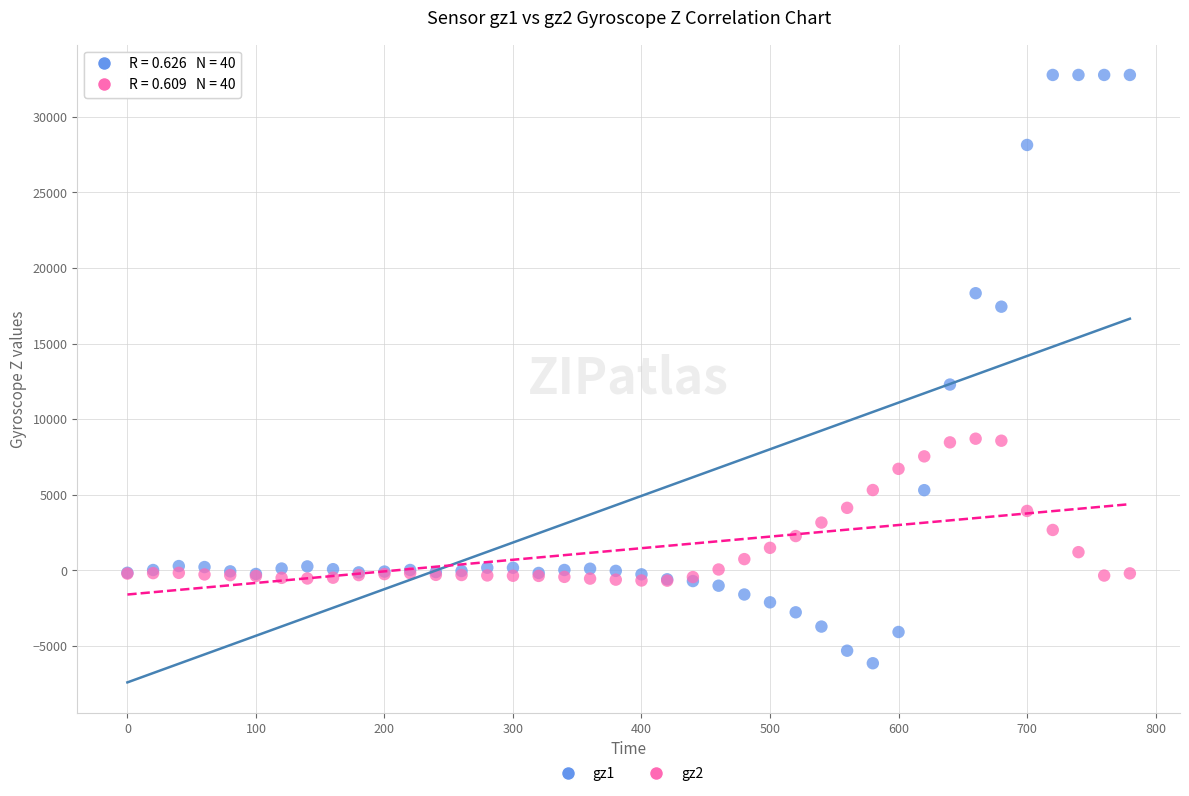

Across all series, what Y value is closest to 13312?

12290